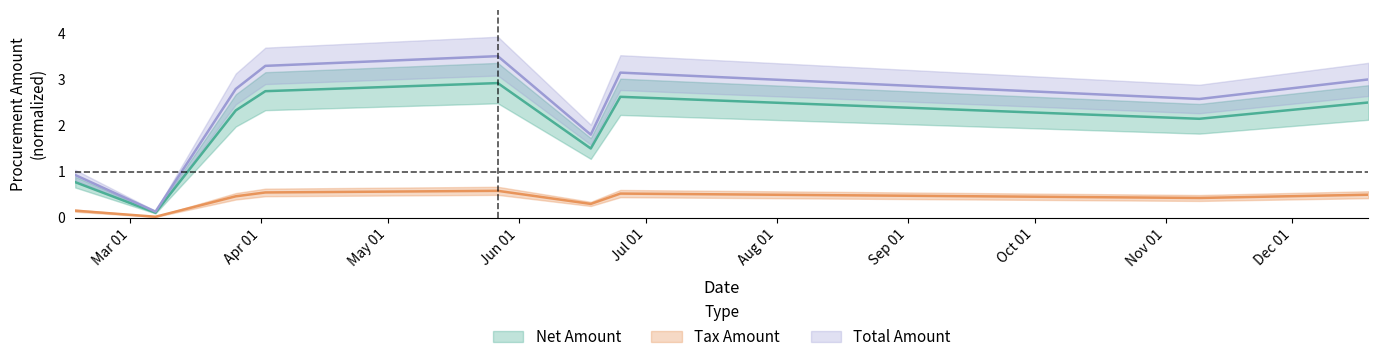

Does the chart display data point markers on the line(s)?

No